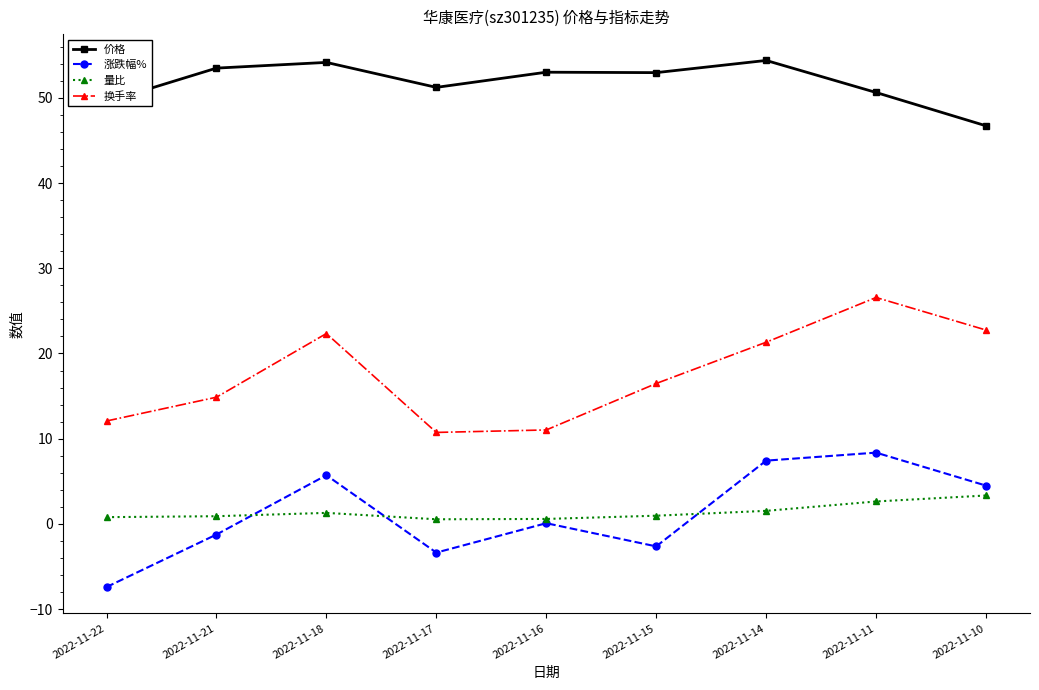

True or false: 量比 and 涨跌幅% intersect in this chart.

True